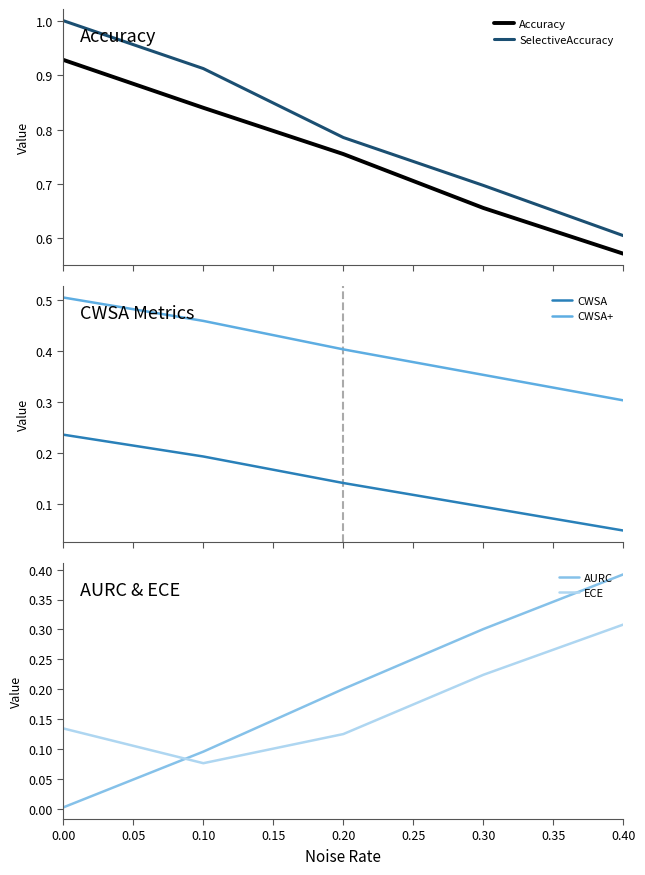

True or false: SelectiveAccuracy and Accuracy intersect in this chart.

False